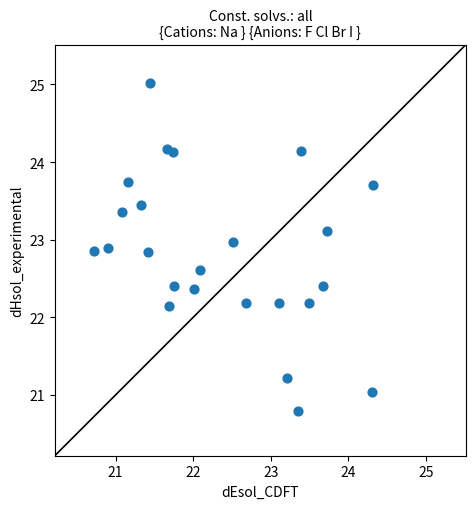

What is the range of X values (max minus min)?

3.6